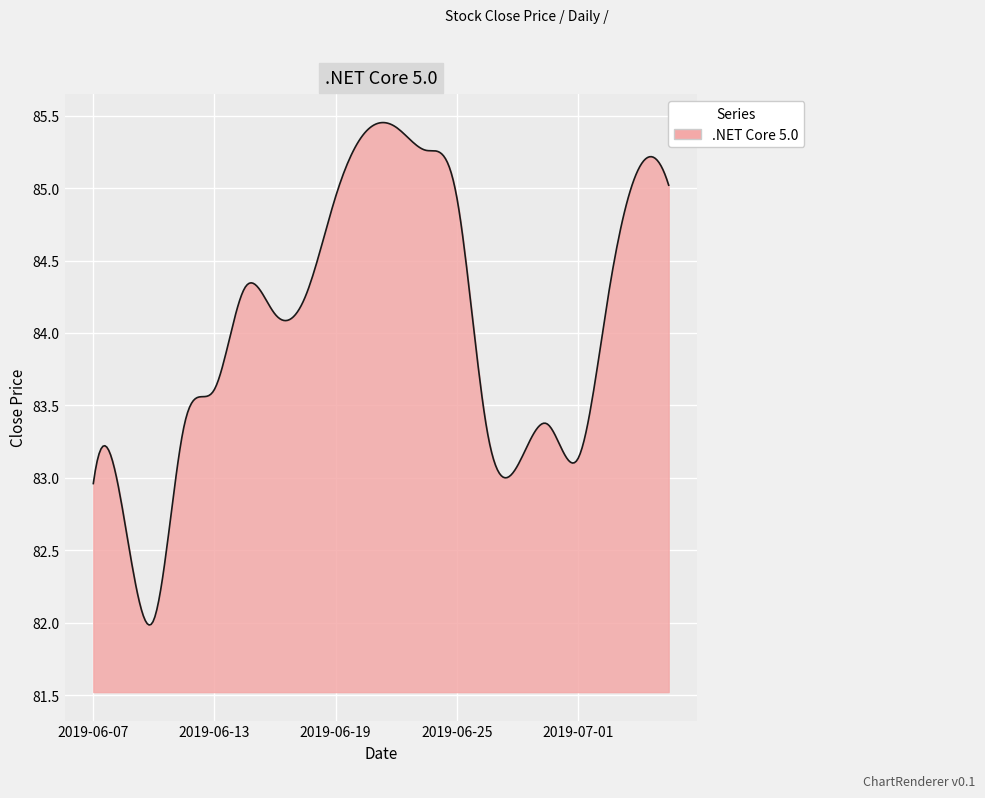

What is the difference between the maximum and minimum values?

3.5